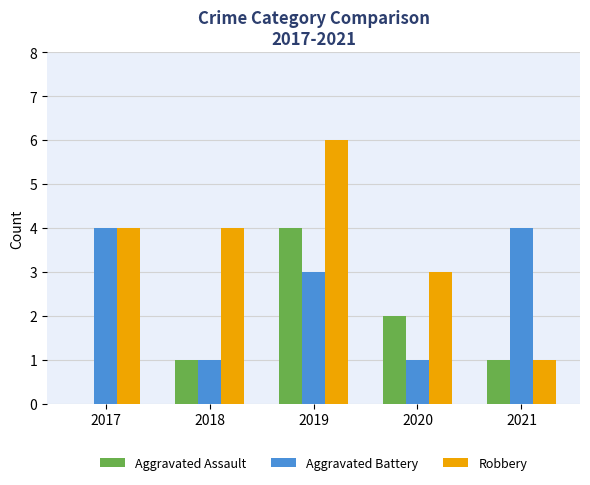

What is the difference between the Aggravated Battery values at 2020 and 2021?

3